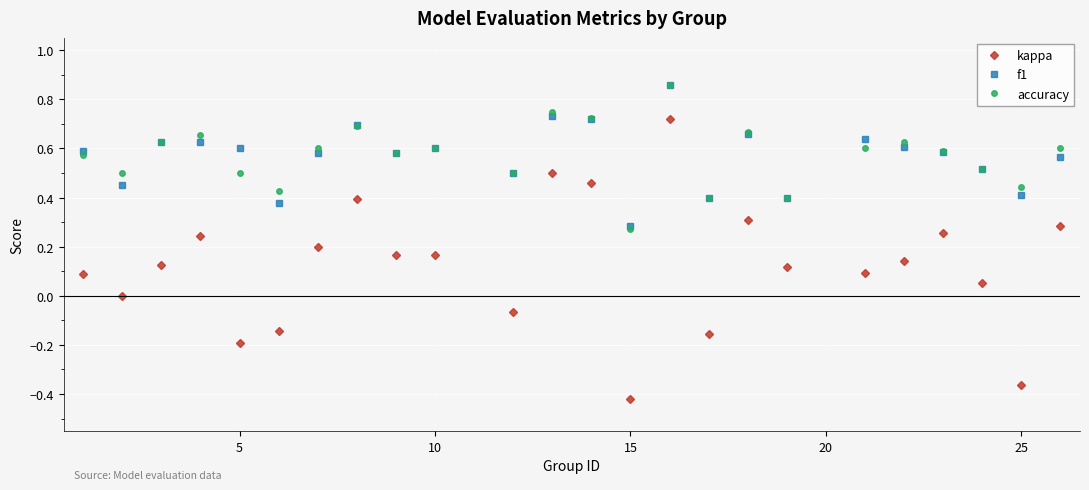

True or false: kappa and accuracy cross at least once.

False